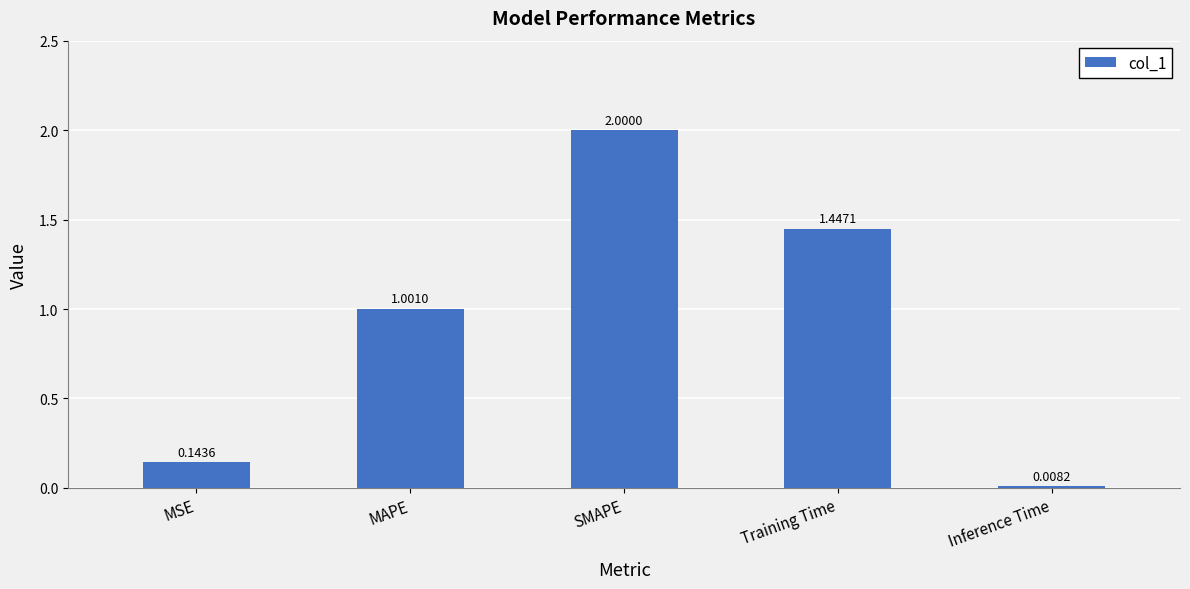

Which has a higher value, MSE or Inference Time?

MSE